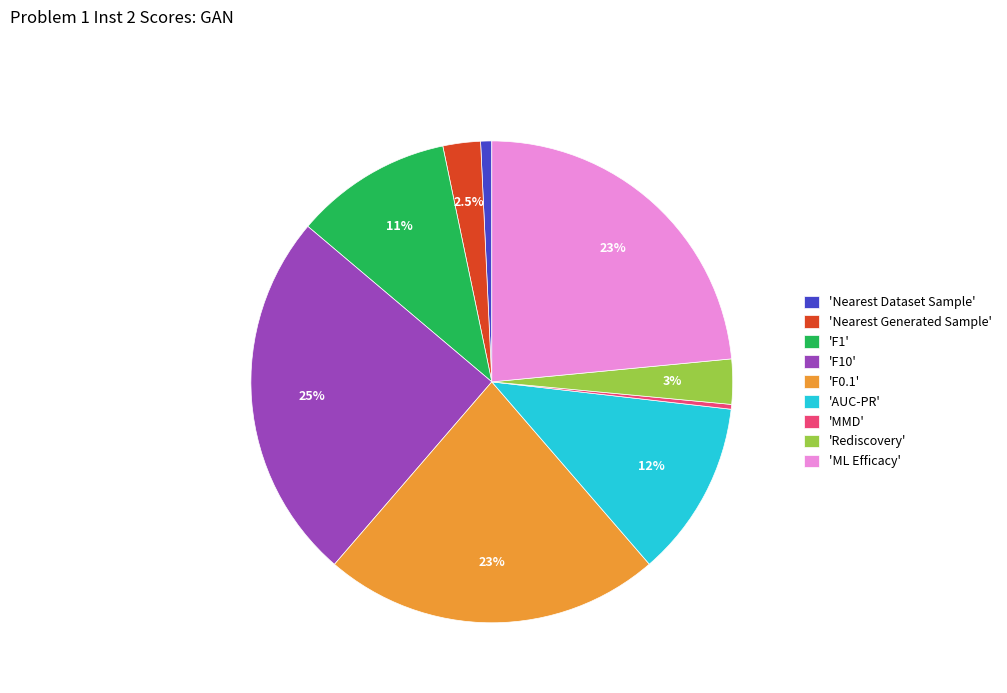

Count the number of slices in the pie.

9